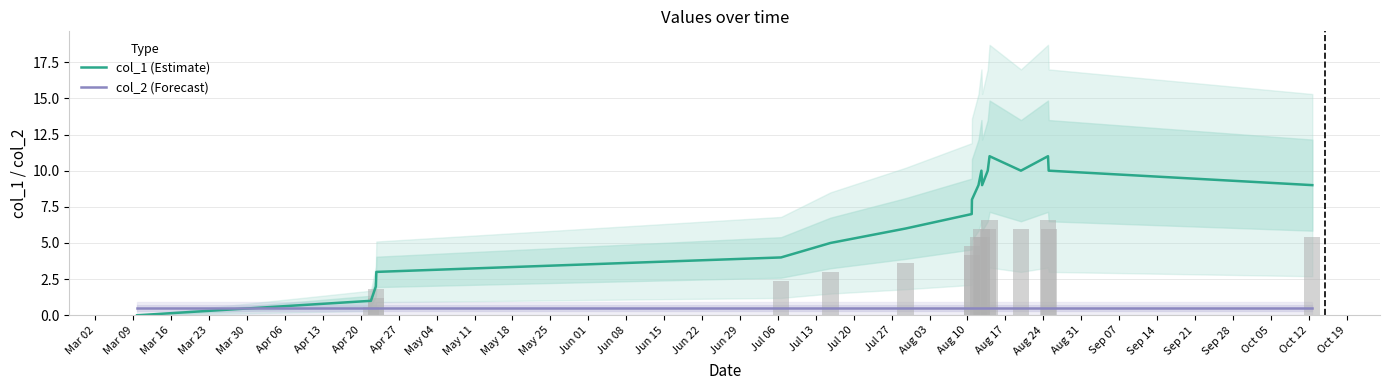

After their last crossing, which series has the higher values: col_2 (Forecast) or col_1 (Estimate)?

col_1 (Estimate)